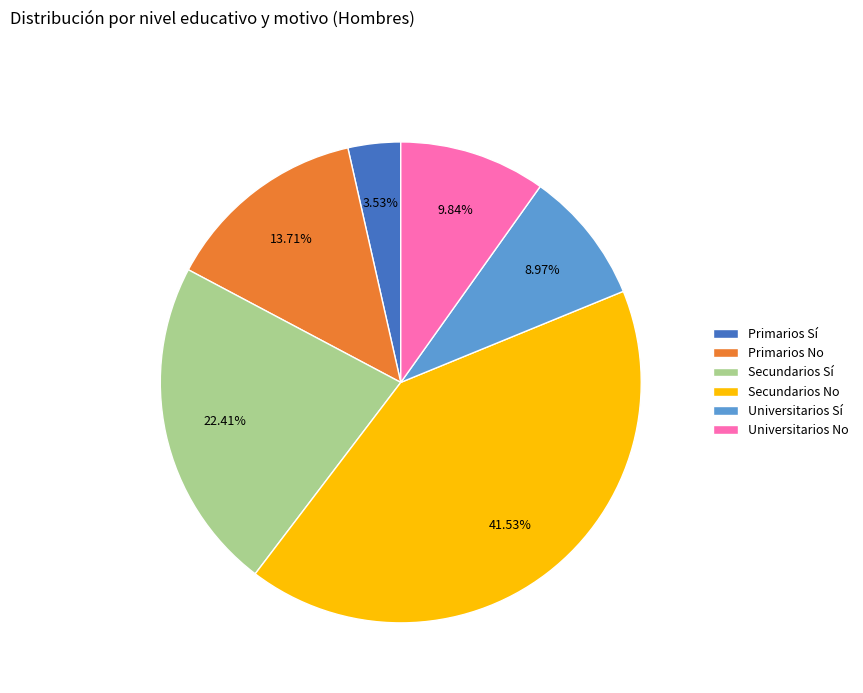

Which slice is the largest?

Secundarios No